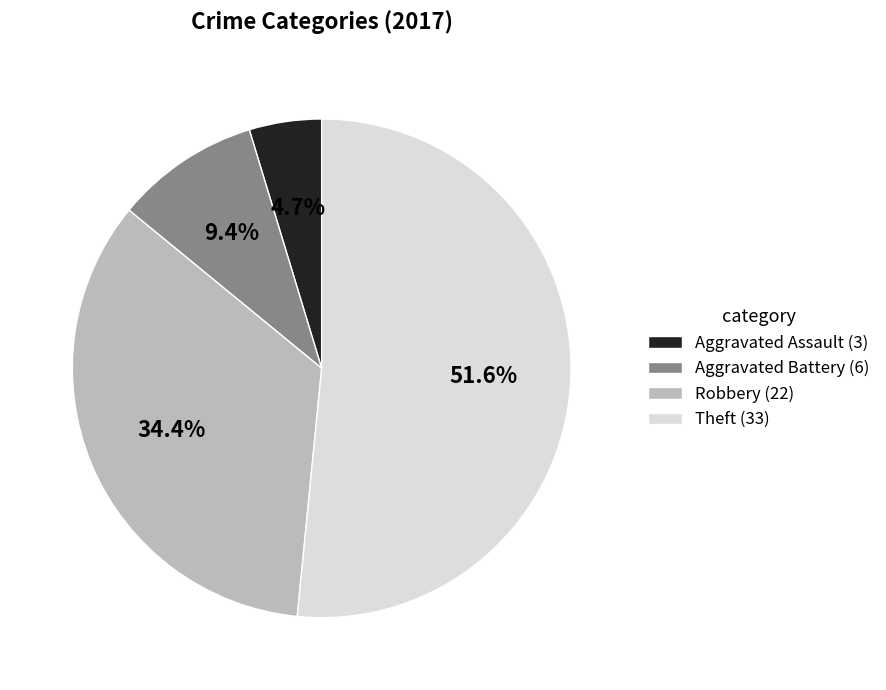

To the nearest percent, what is the difference between the largest and smallest slice percentages?

47%